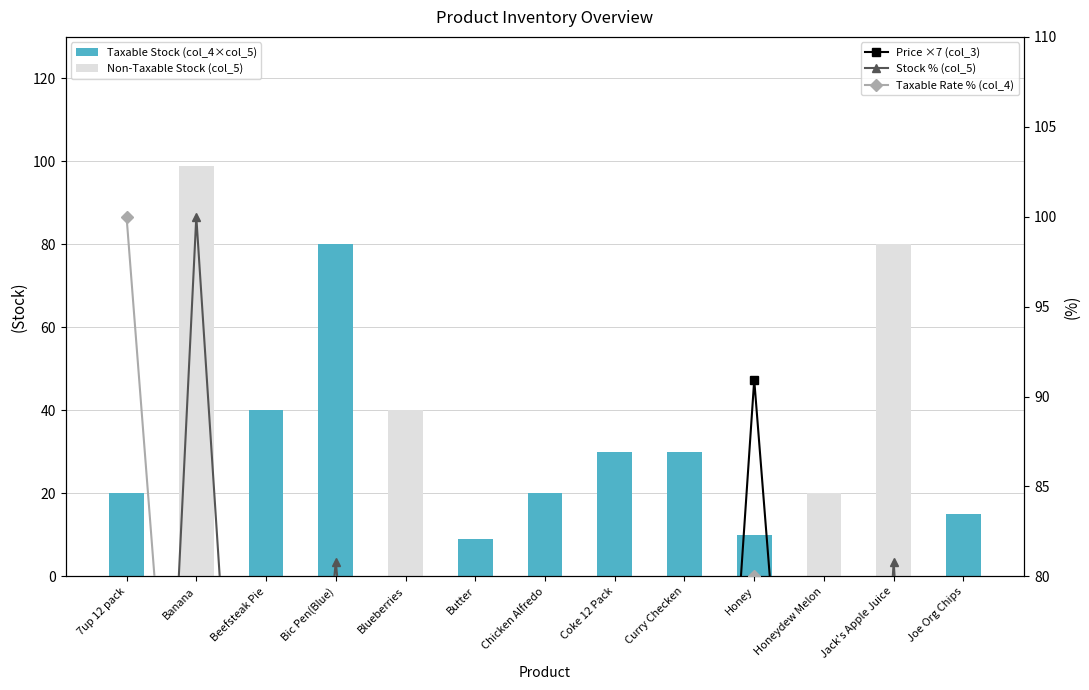

True or false: Price ×7 (col_3) has a value of 19.8 at Honeydew Melon.

False